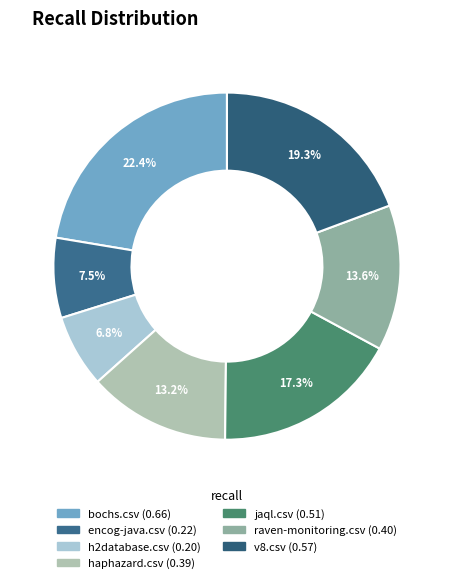

What percentage is NOT represented by encog-java.csv?

92.5%